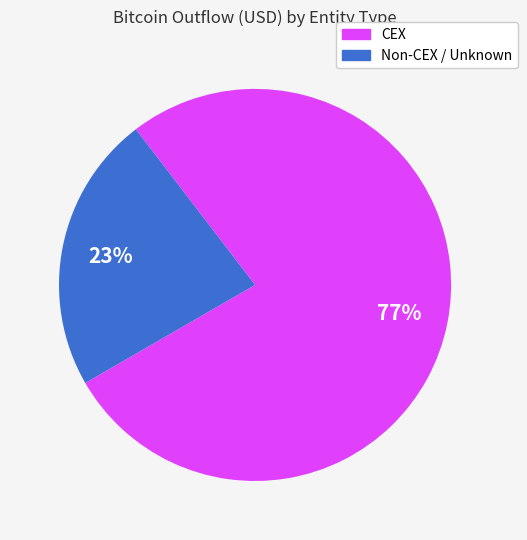

To the nearest percent, what is the average slice percentage?

50%